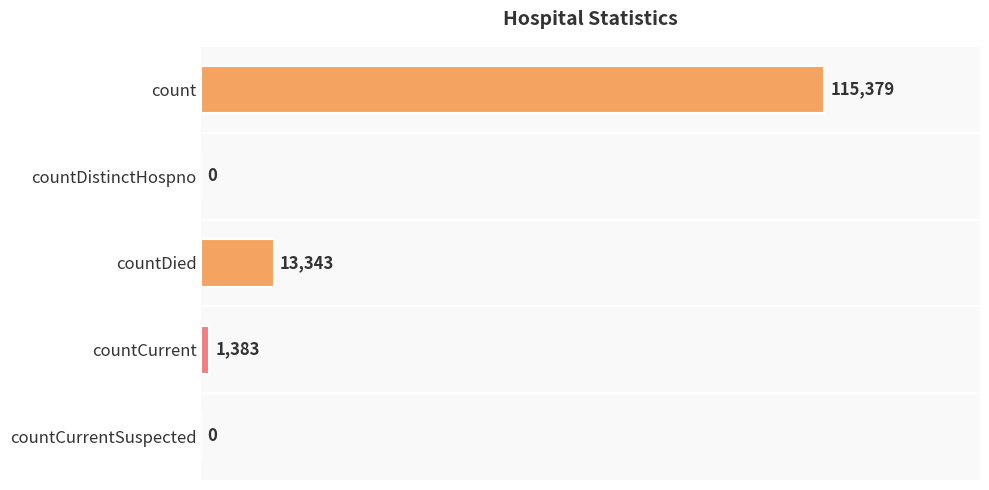

True or false: the data shows 1383 at countCurrent.

True